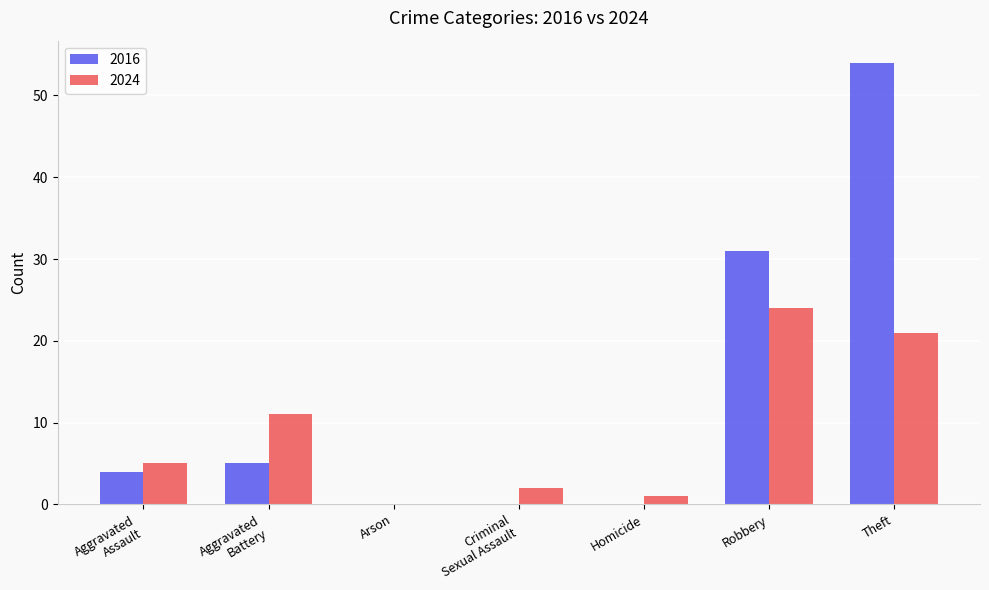

What is the sum of all 2016 values?

94